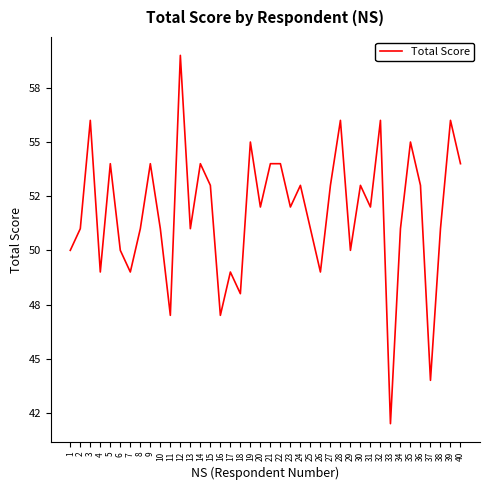

Approximately how many times larger is the value at 3 compared to 20?

1.1